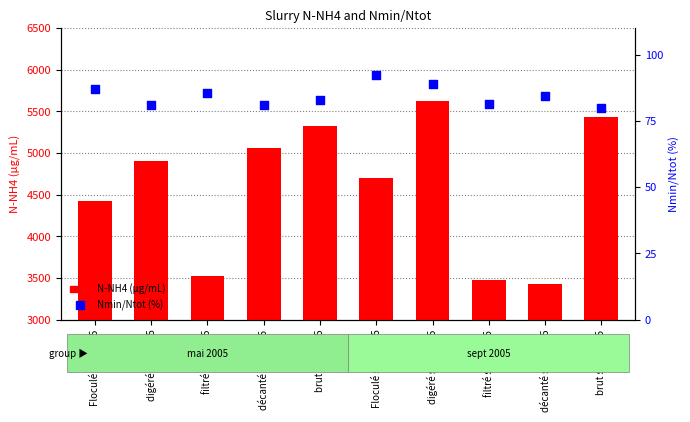

Is the value of N-NH4 (µg/mL) at brut mai 2005 greater than the value of Nmin/Ntot (%) at Floculé mai 2005?

Yes